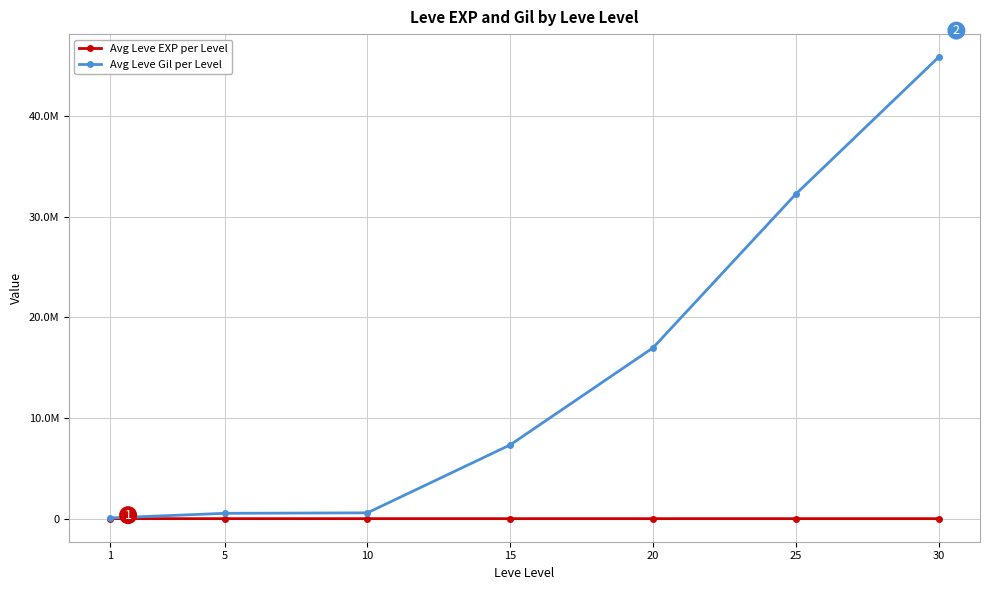

Reading left to right, what are all the values shown in this chart?

Avg Leve EXP per Level: 1=468.5	5=2.3	10=5.3	15=14.2	20=16.3	25=31.8	30=45.5
Avg Leve Gil per Level: 1=70112.3	5=528497.2	10=576833.0	15=7323533.8	20=16961881.5	25=32225203.2	30=45822762.0